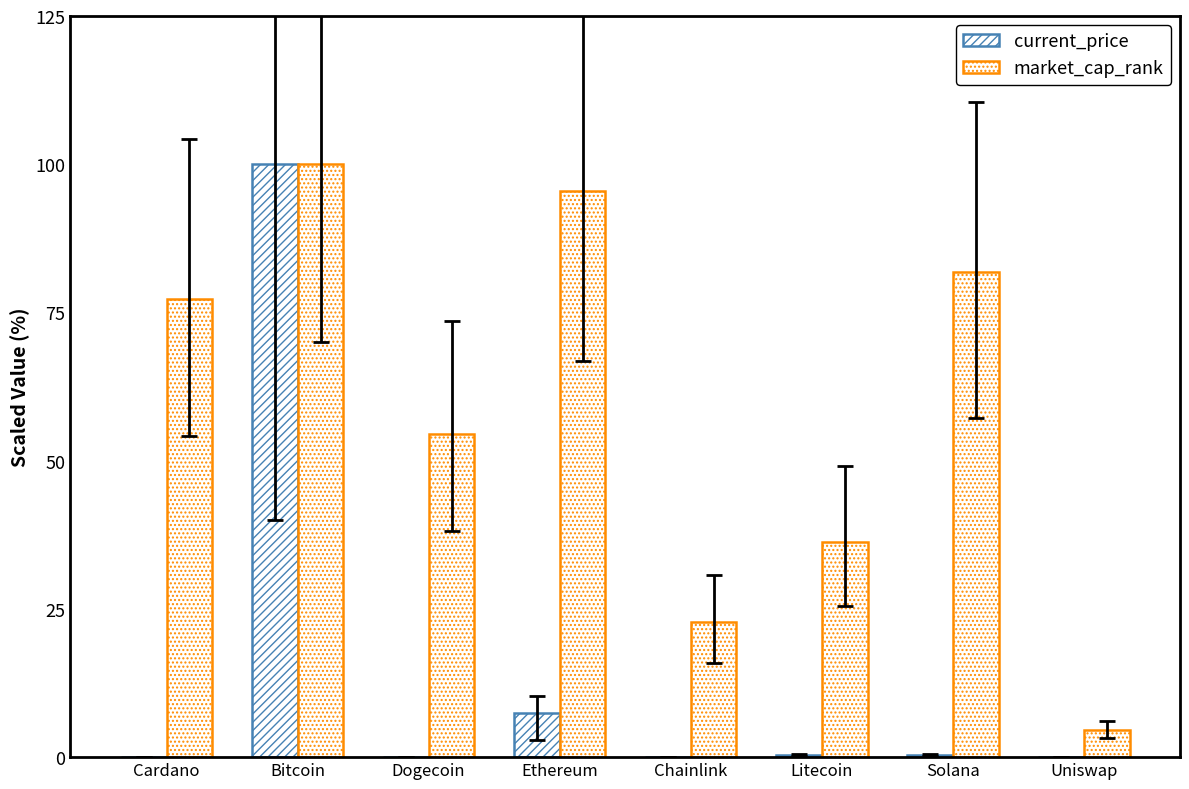

Count the number of categories in the chart.

8